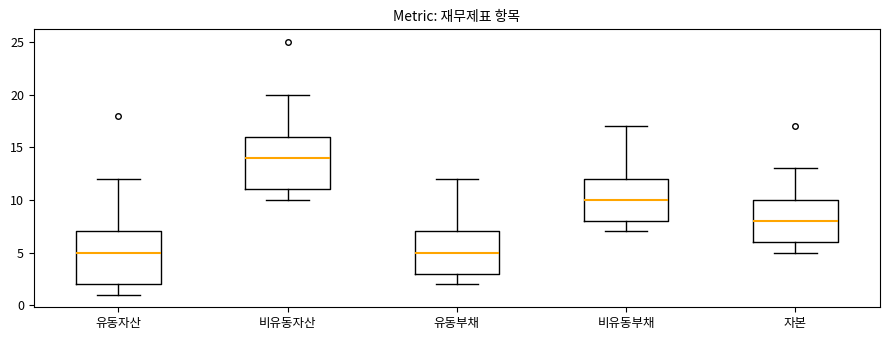

Reading left to right, read every box against the y-axis: the position of its median line, the range the box covers, and the ends of its whiskers. The values are not printed on the chart, so give them approximately, as read against the axis.

유동자산: median 5, box 2 to 7, whiskers 1 to 12
비유동자산: median 14, box 11 to 16, whiskers 10 to 20
유동부채: median 5, box 3 to 7, whiskers 2 to 12
비유동부채: median 10, box 8 to 12, whiskers 7 to 17
자본: median 8, box 6 to 10, whiskers 5 to 13